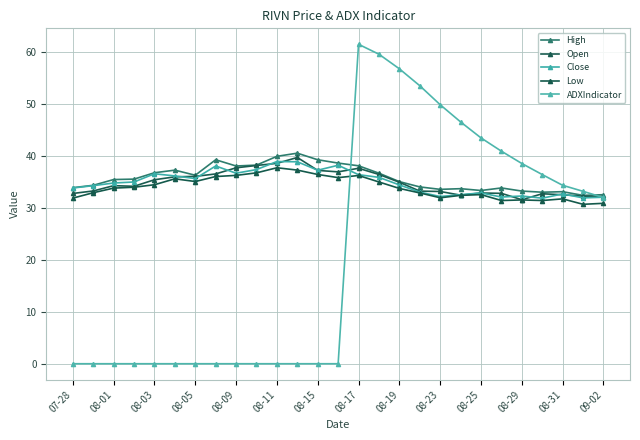

At which label is Close closest to 35?

08-05